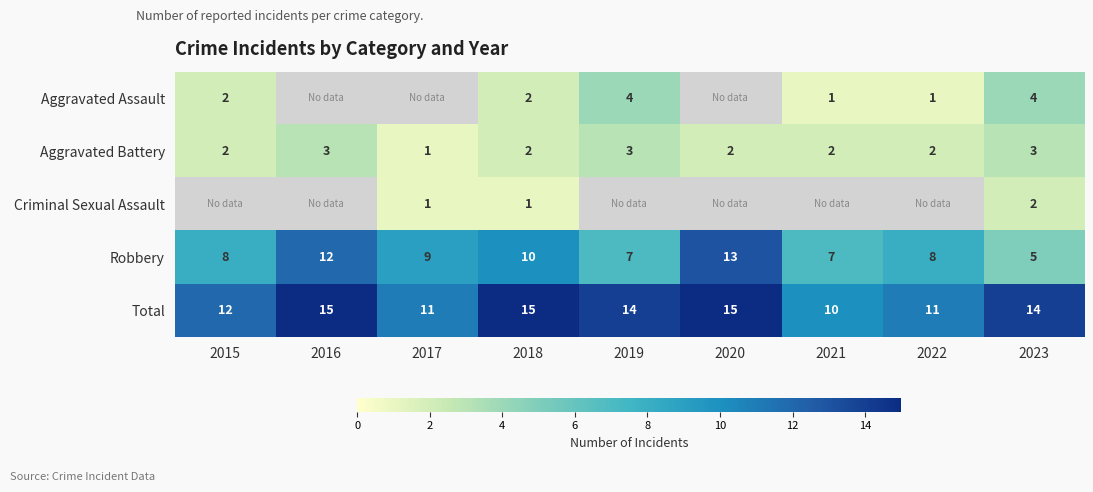

What is the difference between the second highest and second lowest values in the Total series?

4